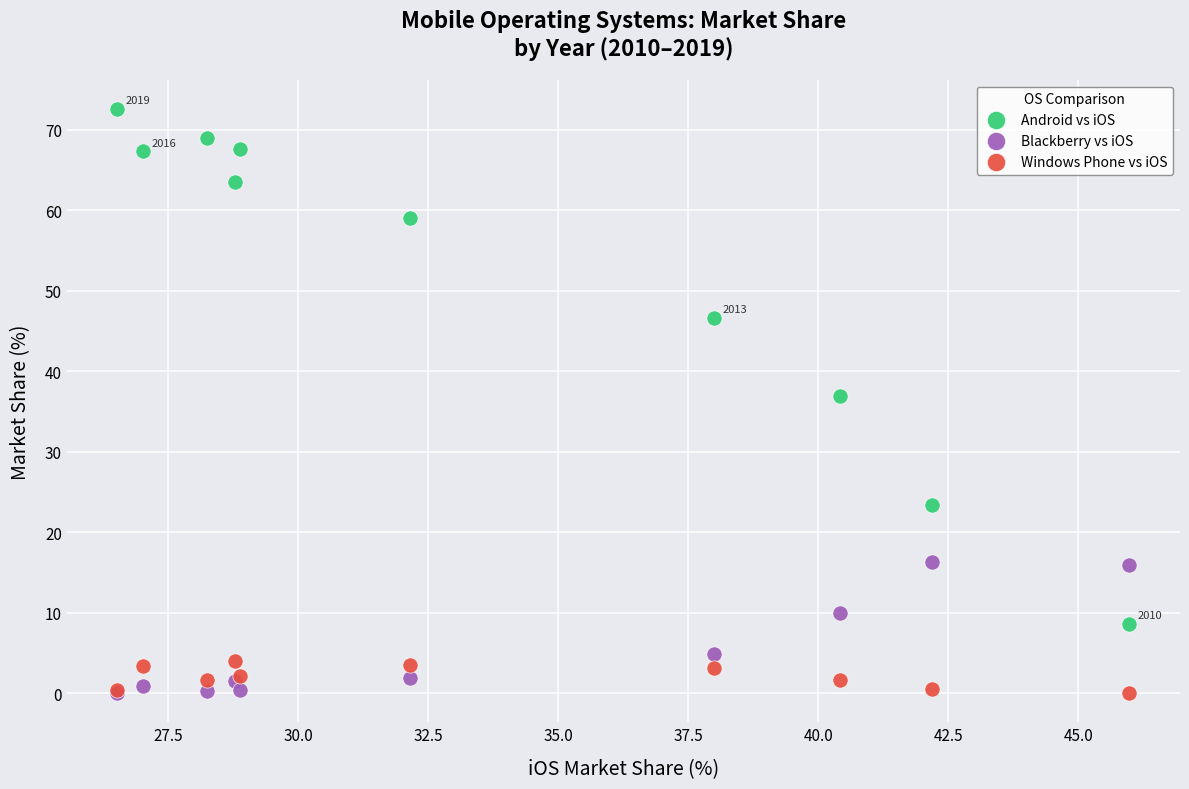

Which series has the widest spread of Y values?

Android vs iOS